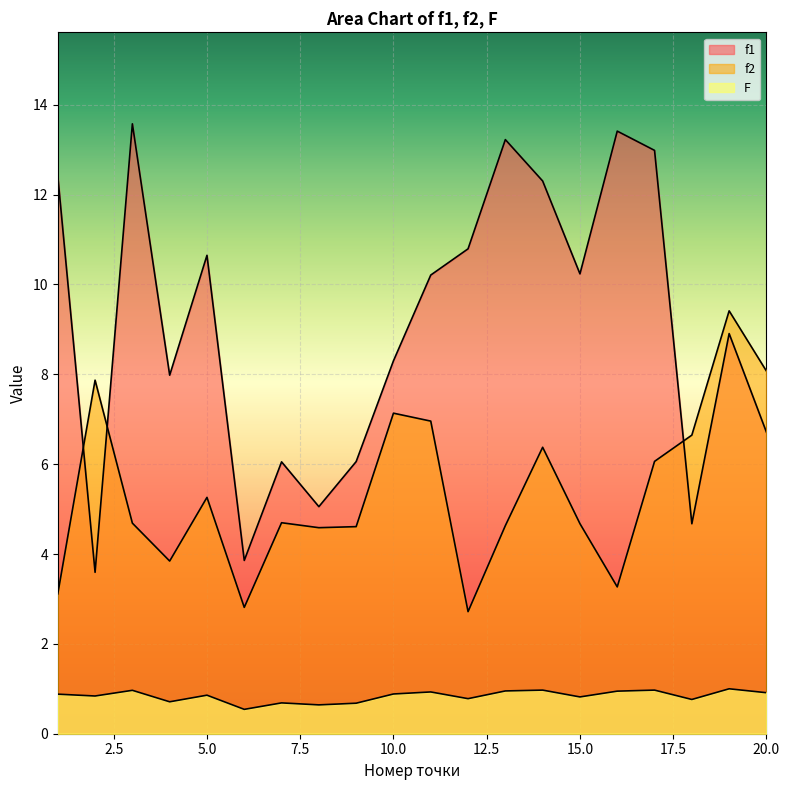

Is it true that f2 equals 7.3 at 13?

False